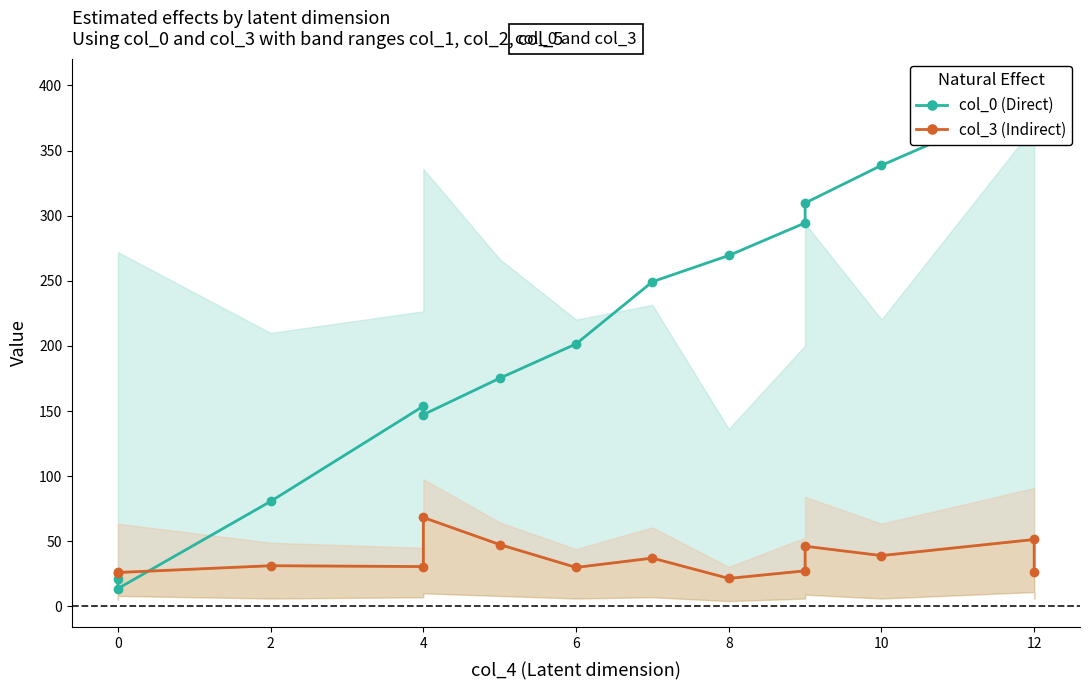

What is the sum of all col_0 (Direct) values?

3044.9